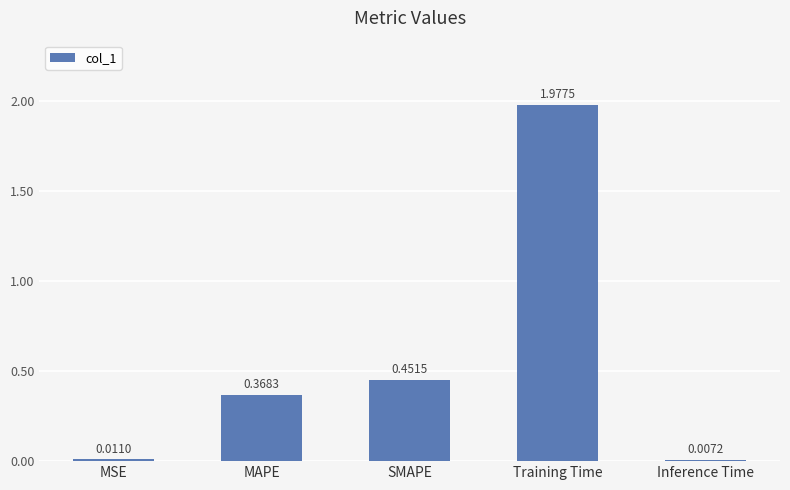

Rank the categories by value from highest to lowest.

Training Time, SMAPE, MAPE, MSE, Inference Time